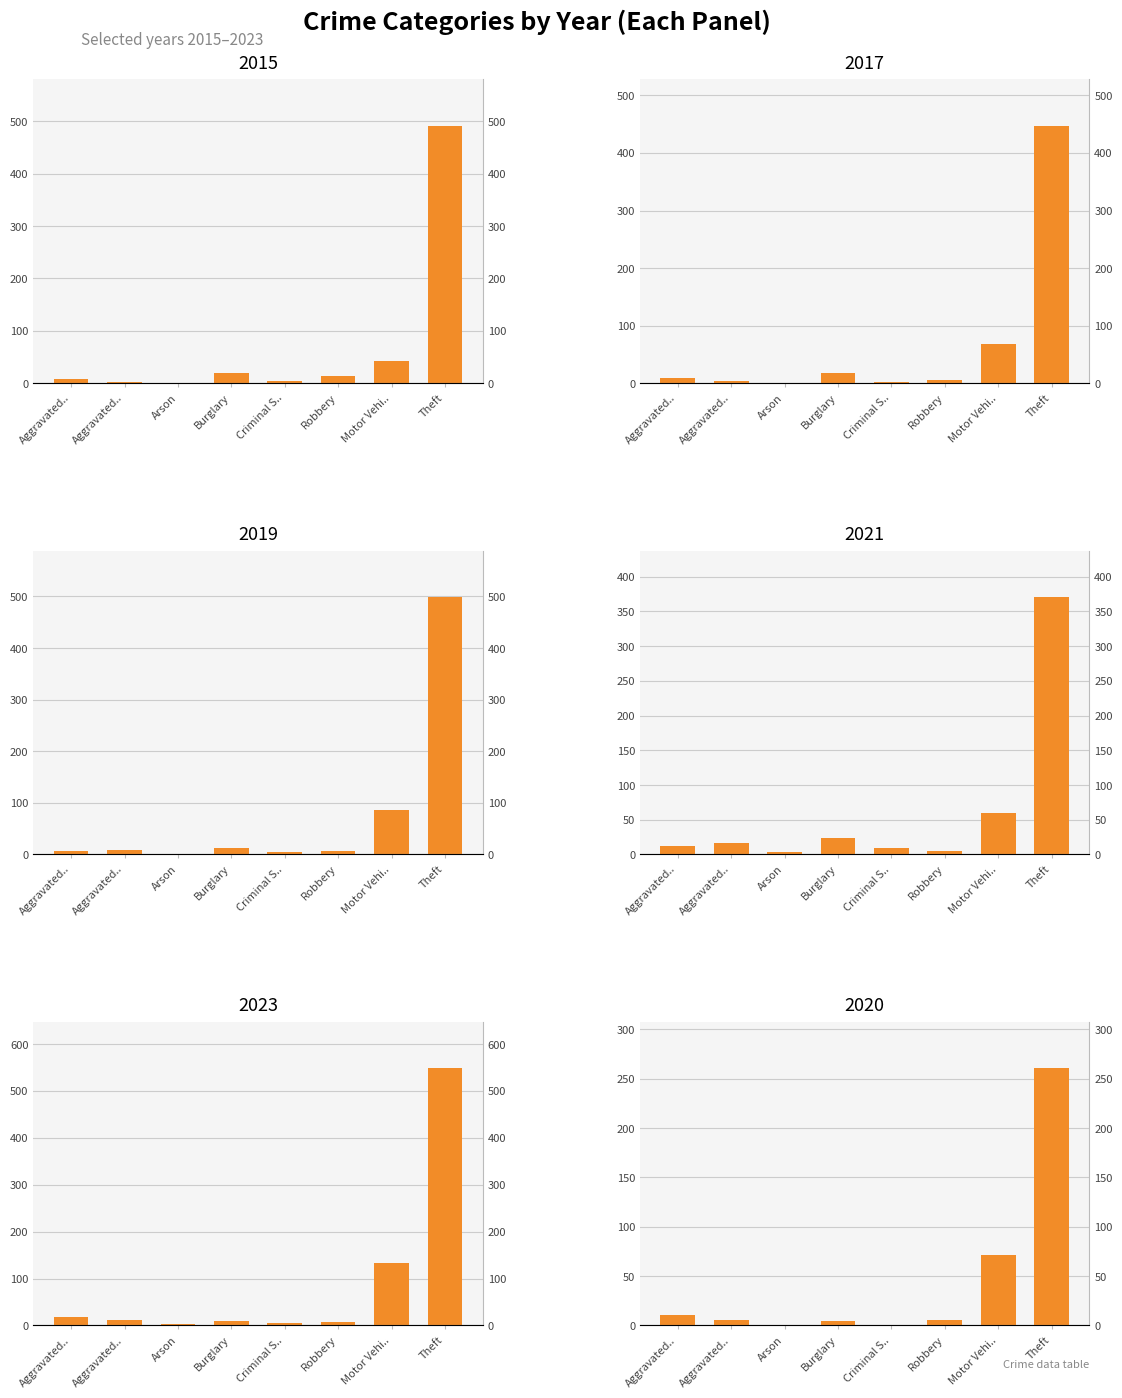

Where is 2019 nearest to the value 250?

Motor Vehi..